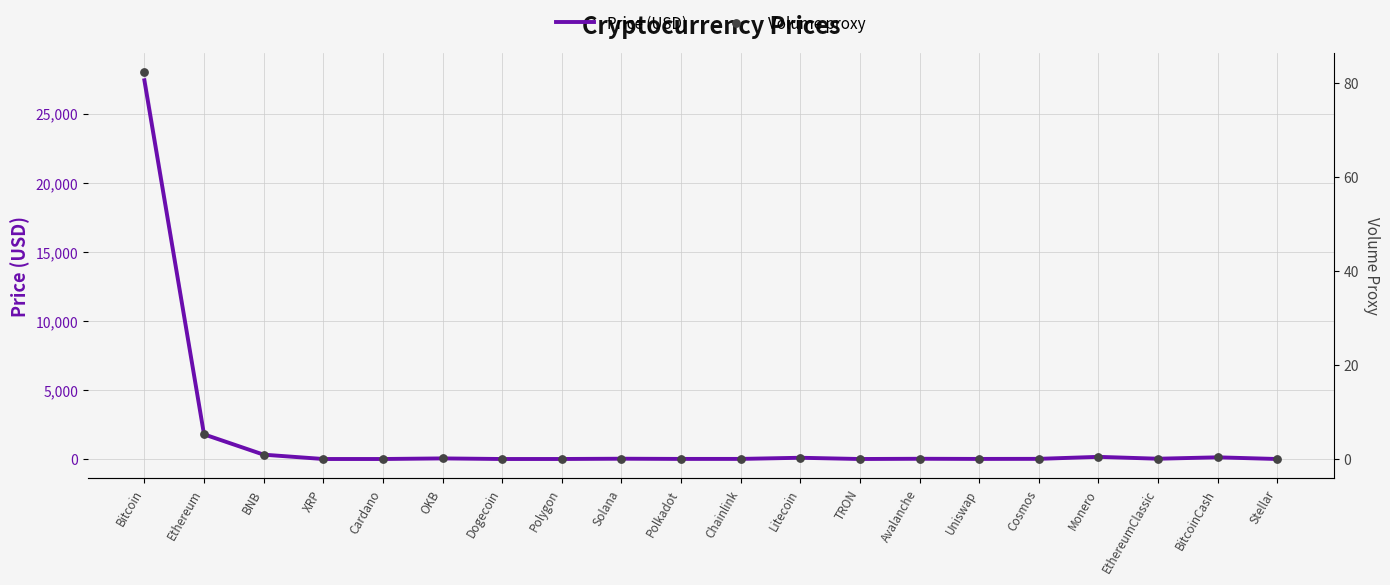

At which category is the sum across all series the highest?

Bitcoin